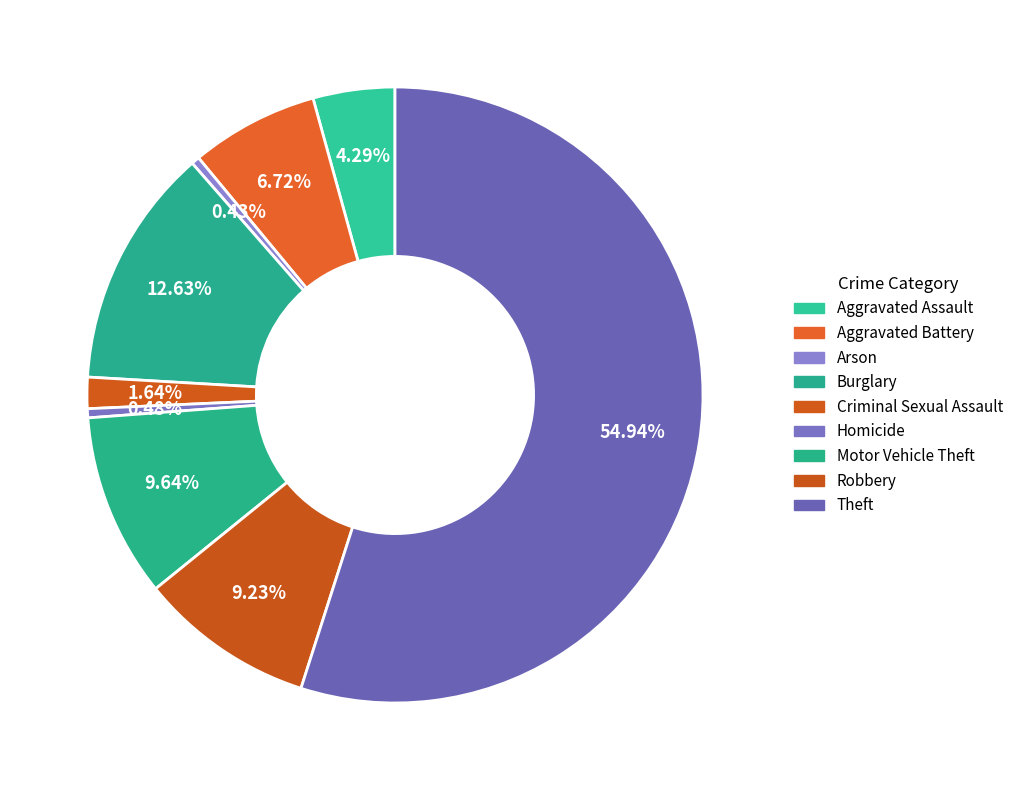

What is the smallest slice in the pie chart?

Arson